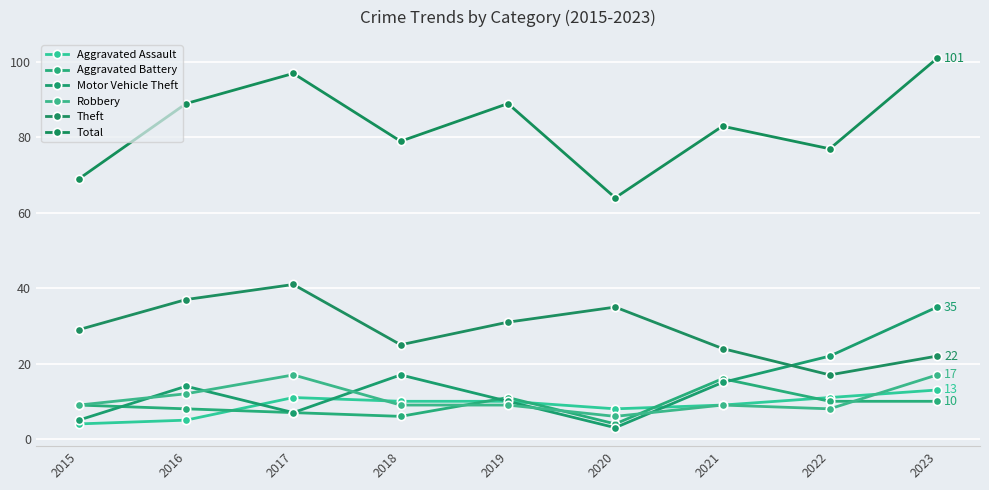

What is the average value of the Robbery series?

11